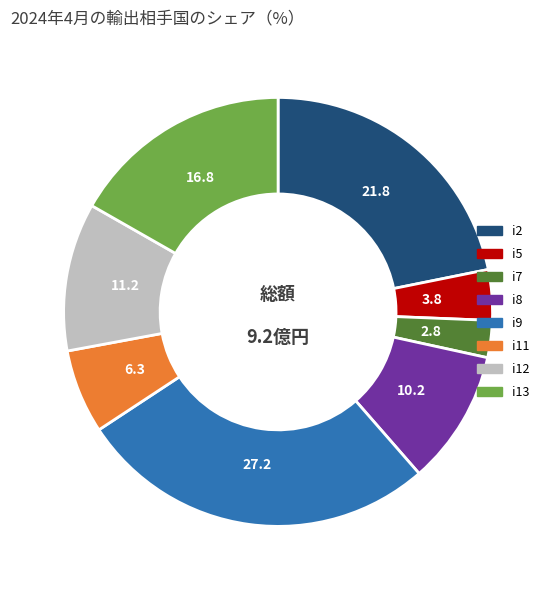

Between i2 and i9, which is larger?

i9